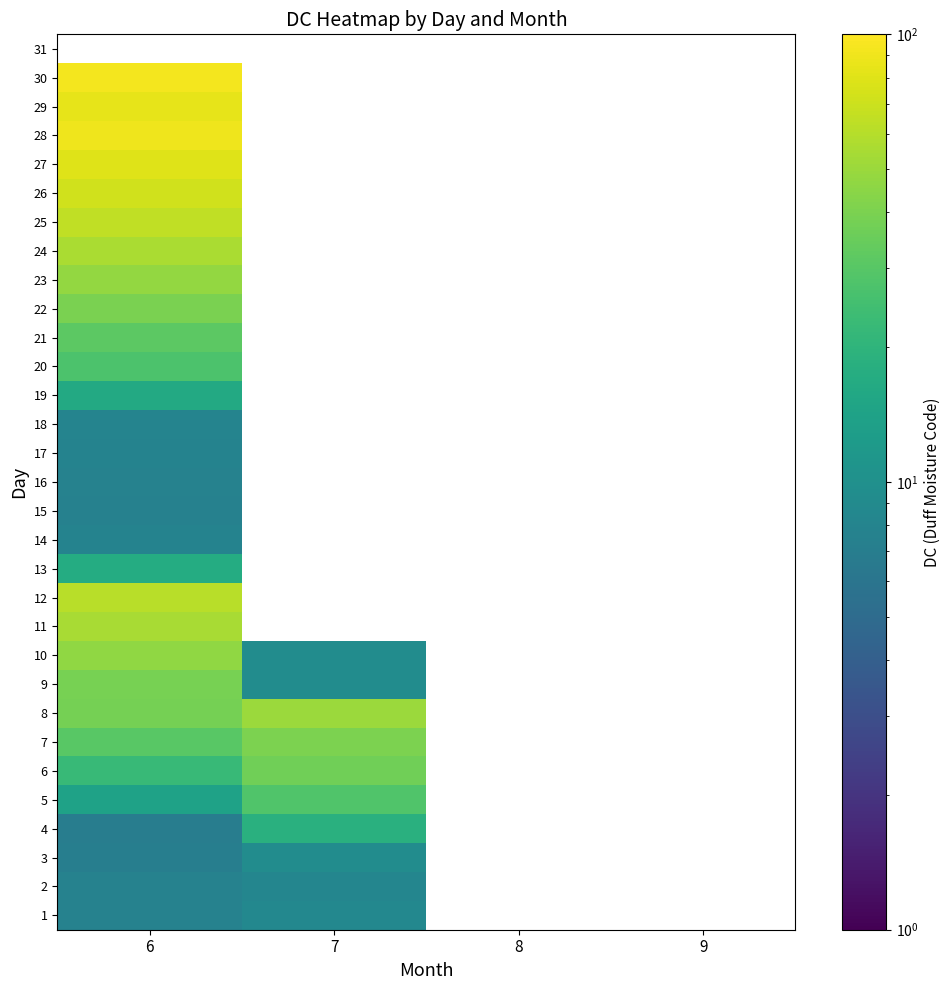

At which label does 22 reach its peak?

6